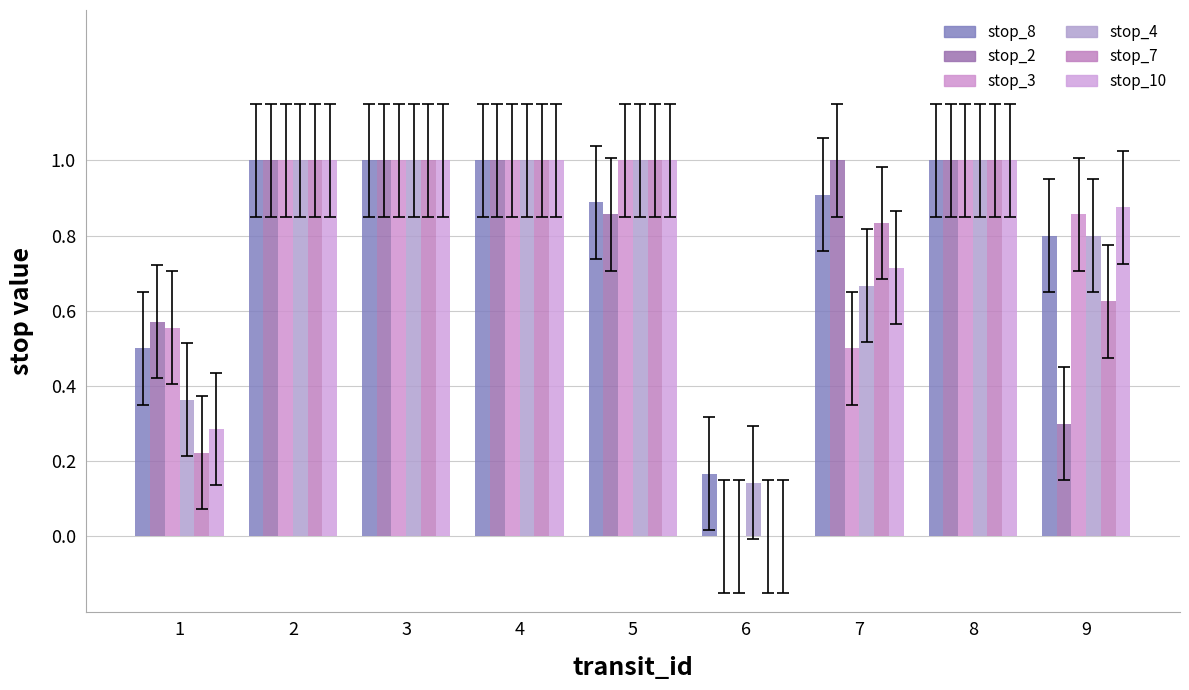

The value of stop_3 at 2 is 1.0. True or false?

True